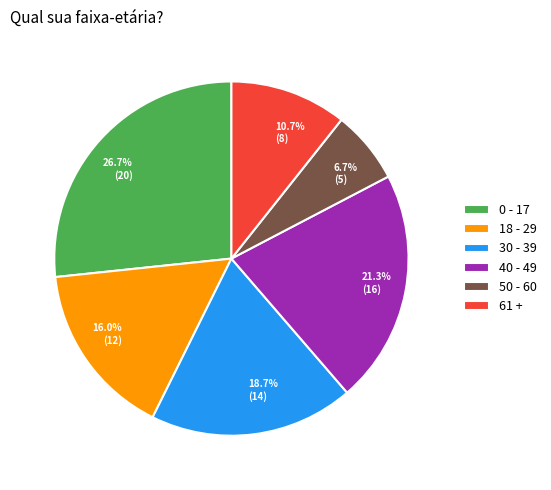

To the nearest percent, what is the combined percentage of 40 - 49 and 0 - 17?

48%